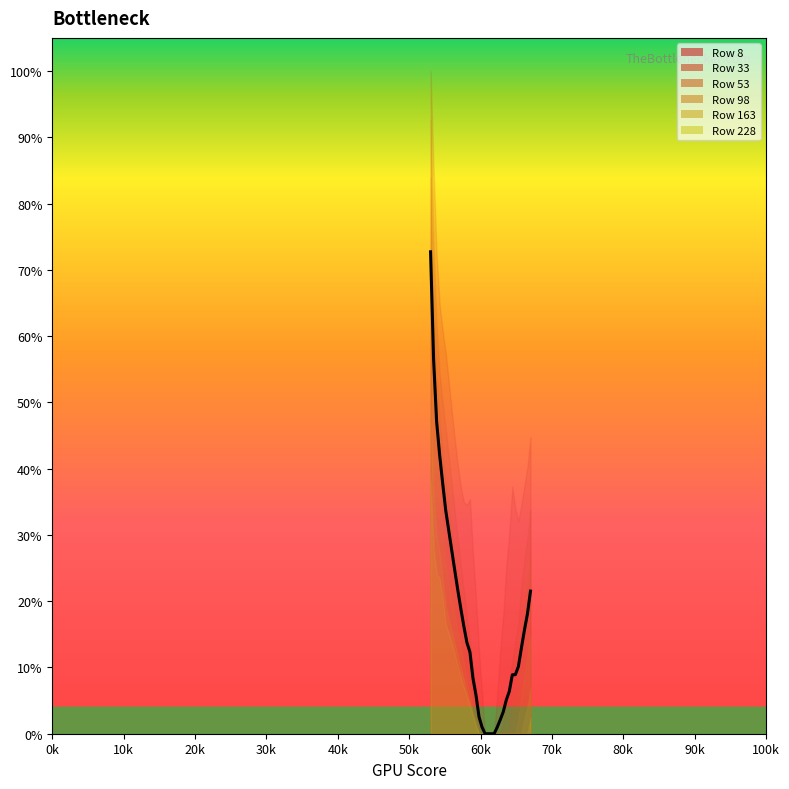

What is the greatest value displayed?

0.7